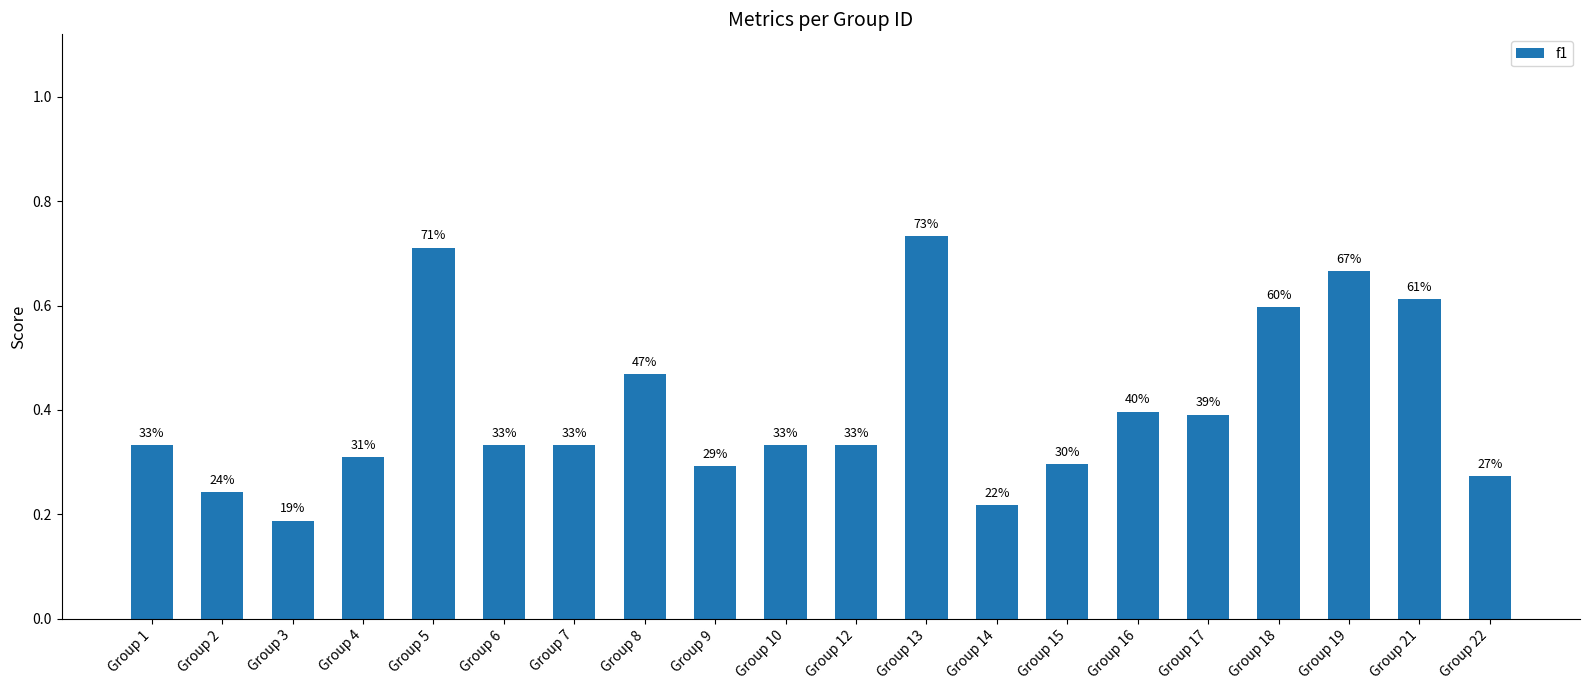

Are the bars horizontal?

No